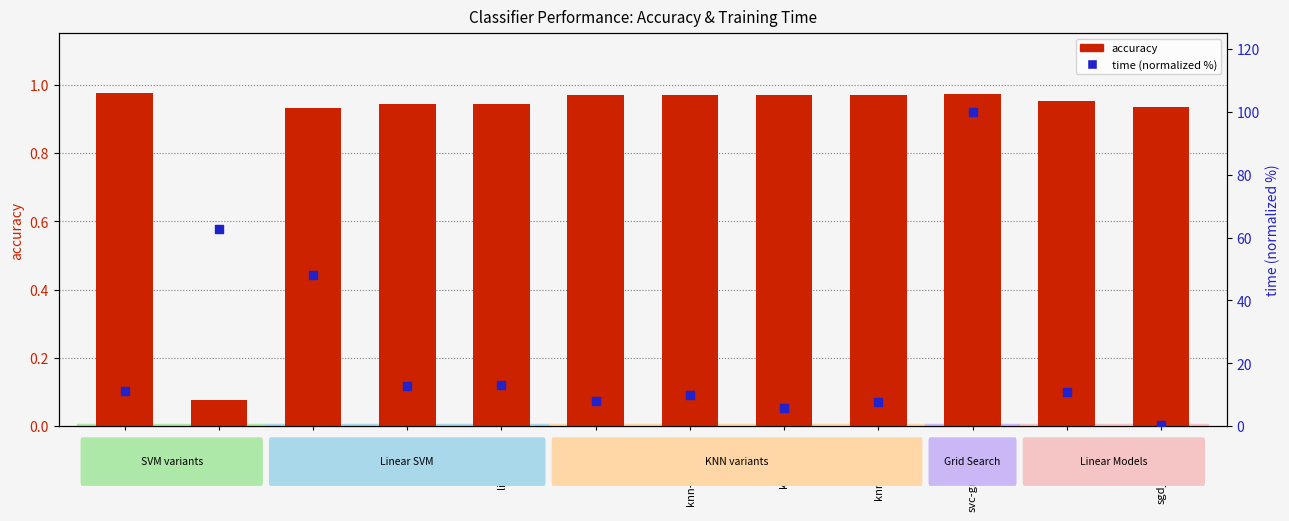

At how many categories does at least one series exceed 20?

3